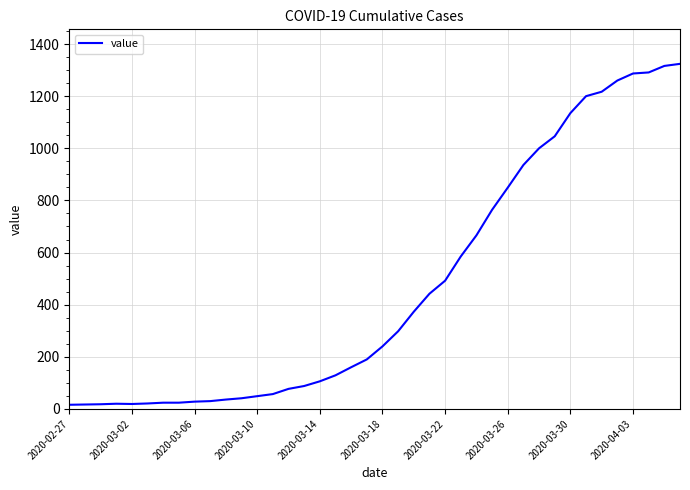

What is the difference between the maximum and minimum values?

1308